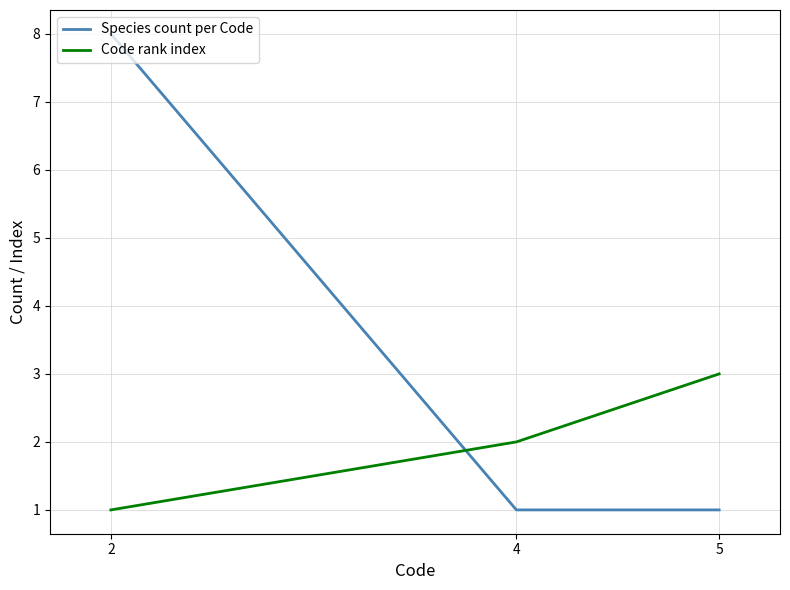

At which category is the sum across all series the highest?

2